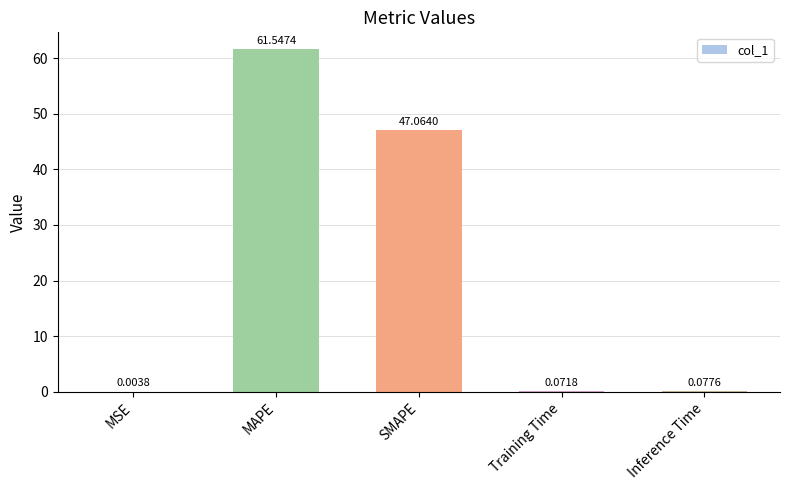

What is the sum of all values?

108.8